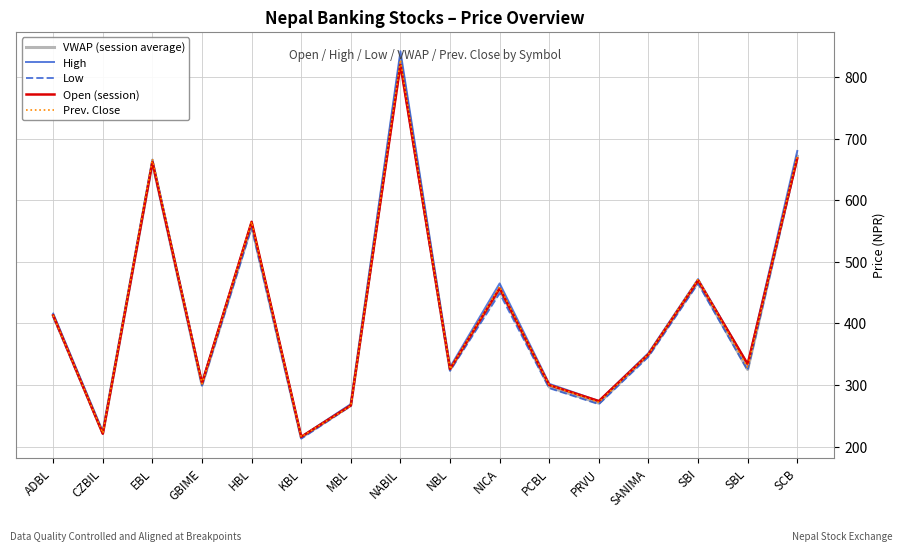

Does the chart have visible grid lines?

Yes